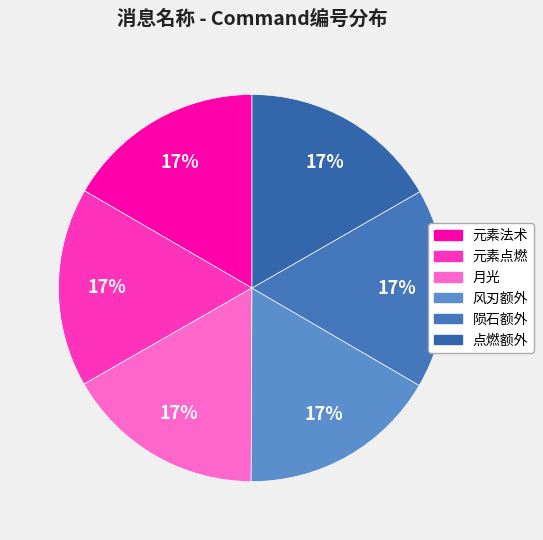

The 月光 slice represents 17% of the pie. True or false?

True